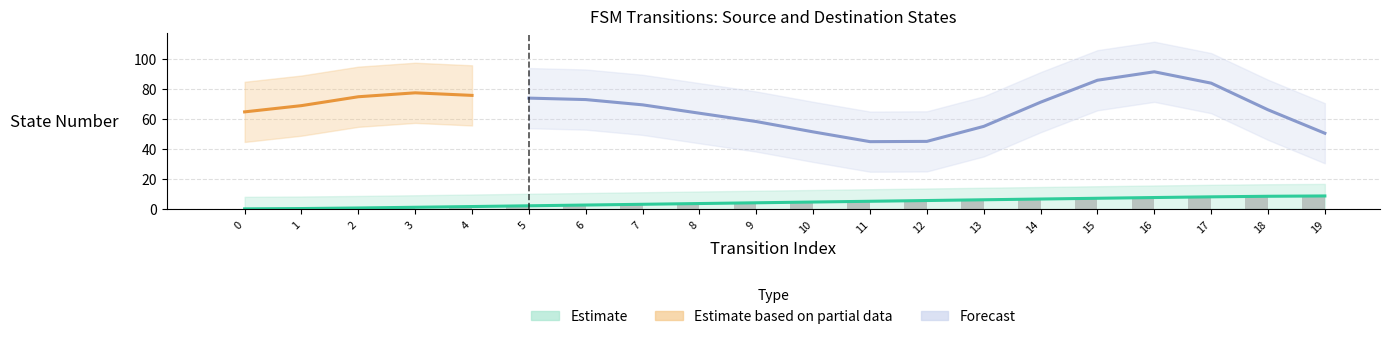

Are the bars grouped side by side (vs. stacked)?

No